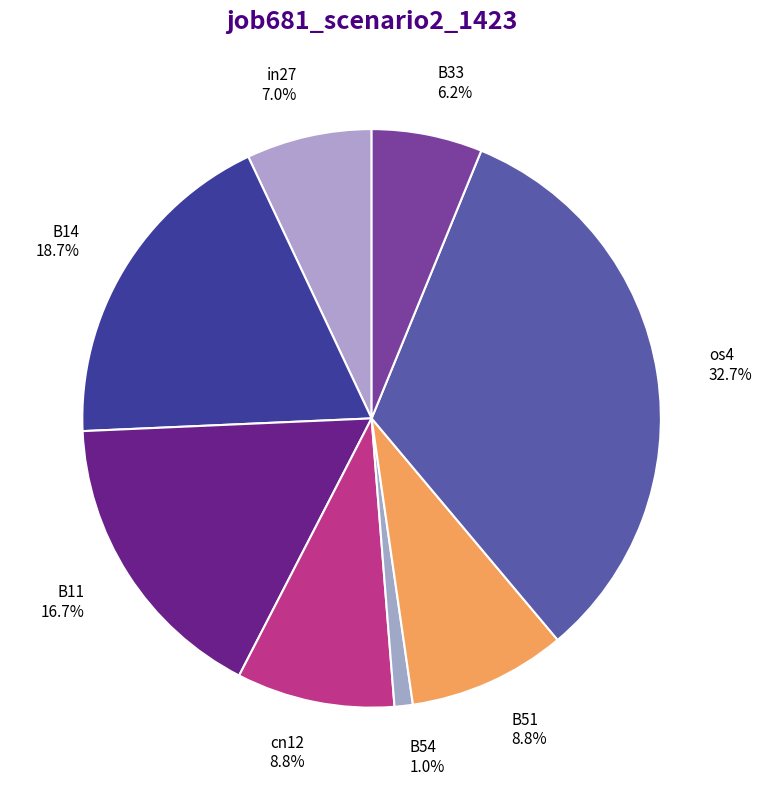

To the nearest percent, what is the difference between the largest and smallest slice percentages?

32%